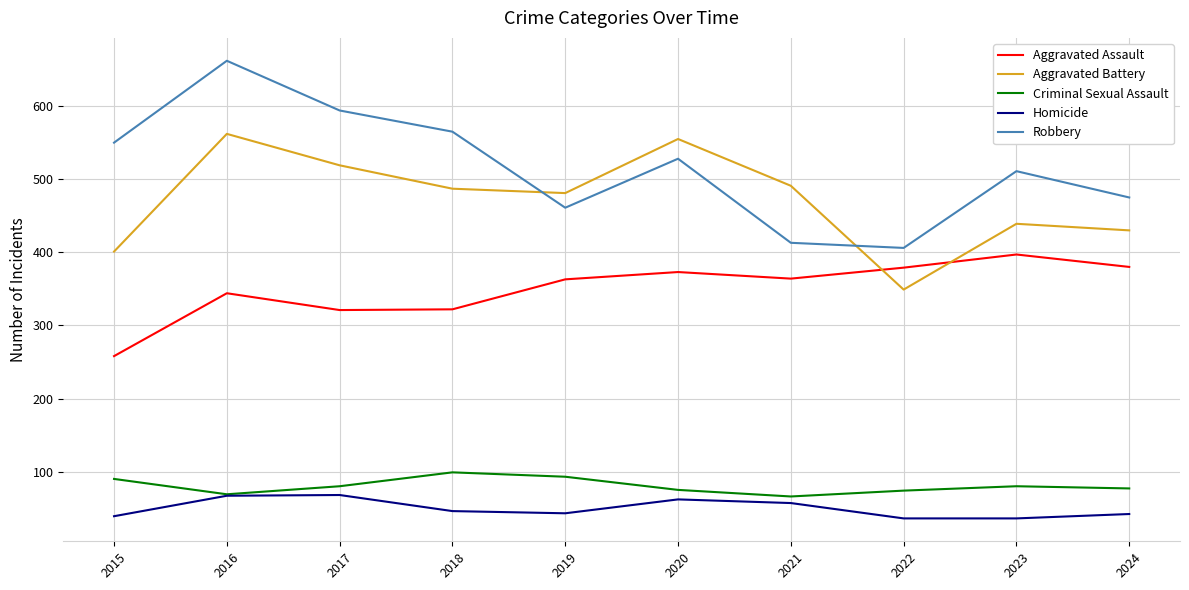

Is this an area chart (filled region under the line)?

No